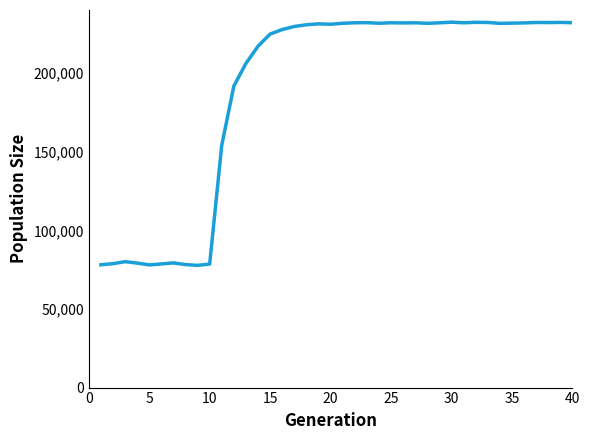

What is the smallest value displayed?

77732